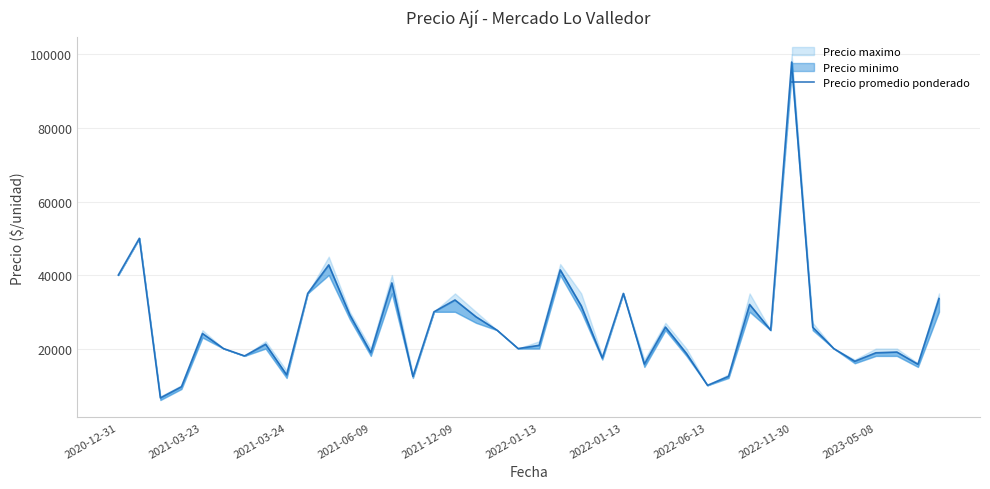

True or false: the data has more than 2 interior local peaks.

True